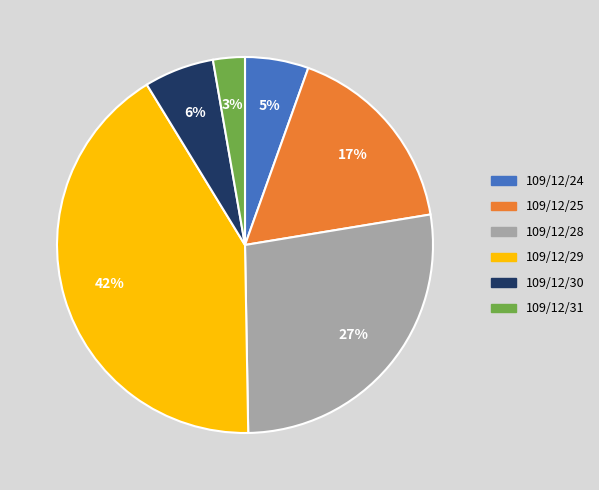

To the nearest percent, what portion does 109/12/30 represent?

6%